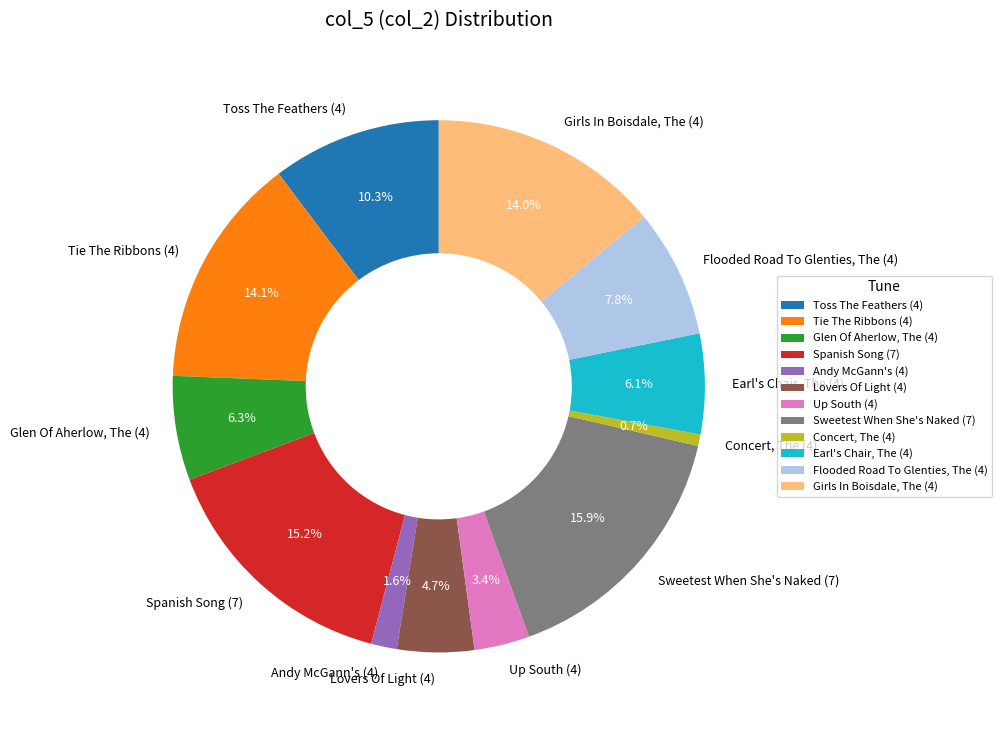

To the nearest percent, what is the combined percentage of Andy McGann's (4) and Concert, The (4)?

2%